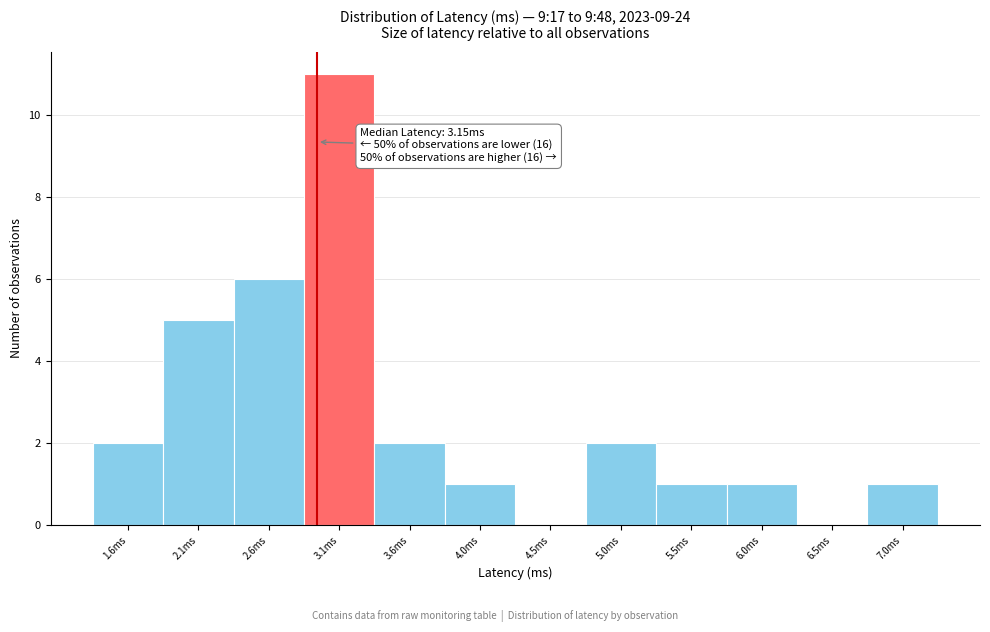

Reading left to right, transcribe all the data shown in this chart.

1.6ms=2	2.1ms=5	2.6ms=6	3.1ms=11	3.6ms=2	4.0ms=1	4.5ms=0	5.0ms=2	5.5ms=1	6.0ms=1	6.5ms=0	7.0ms=1